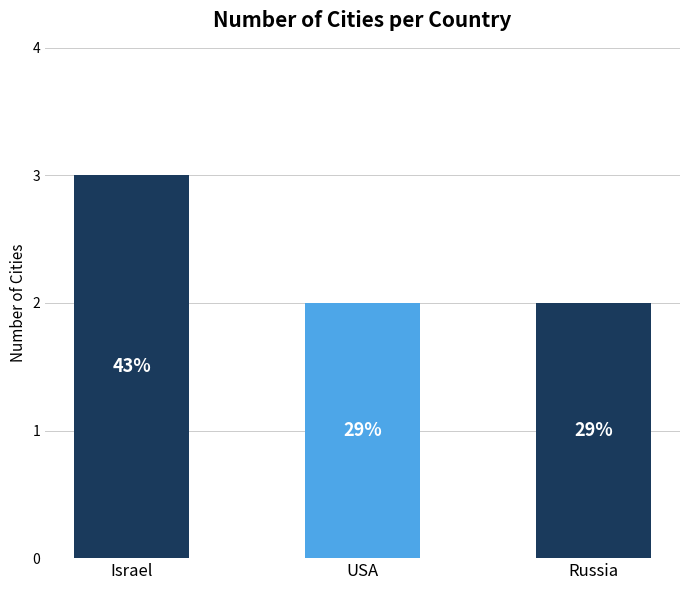

Are the bars grouped side by side (vs. stacked)?

No